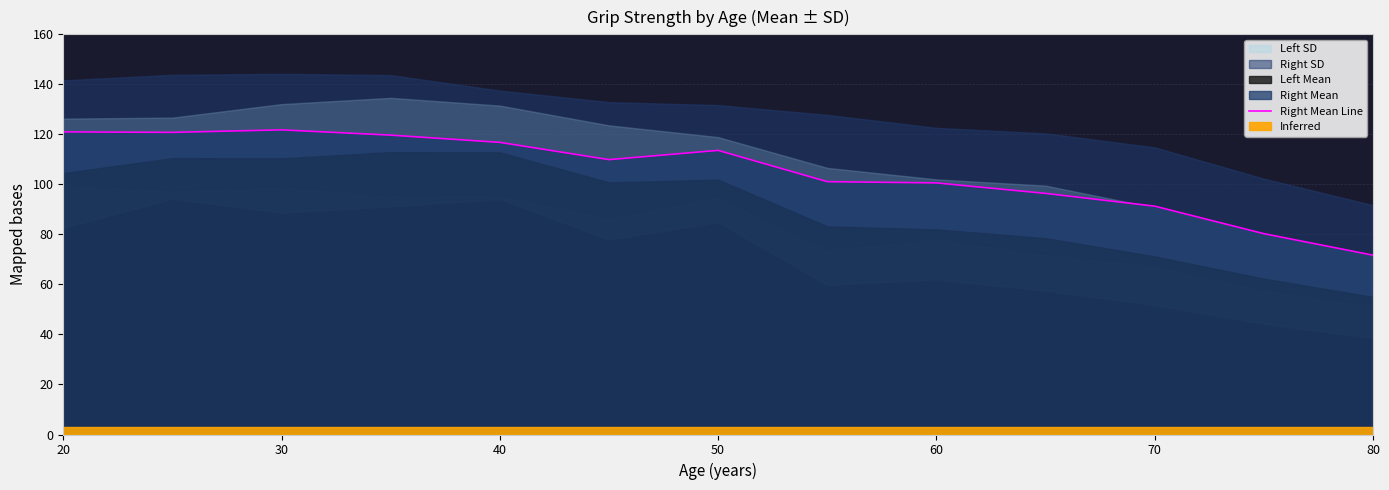

What is the maximum value for Right Mean Line?

121.8